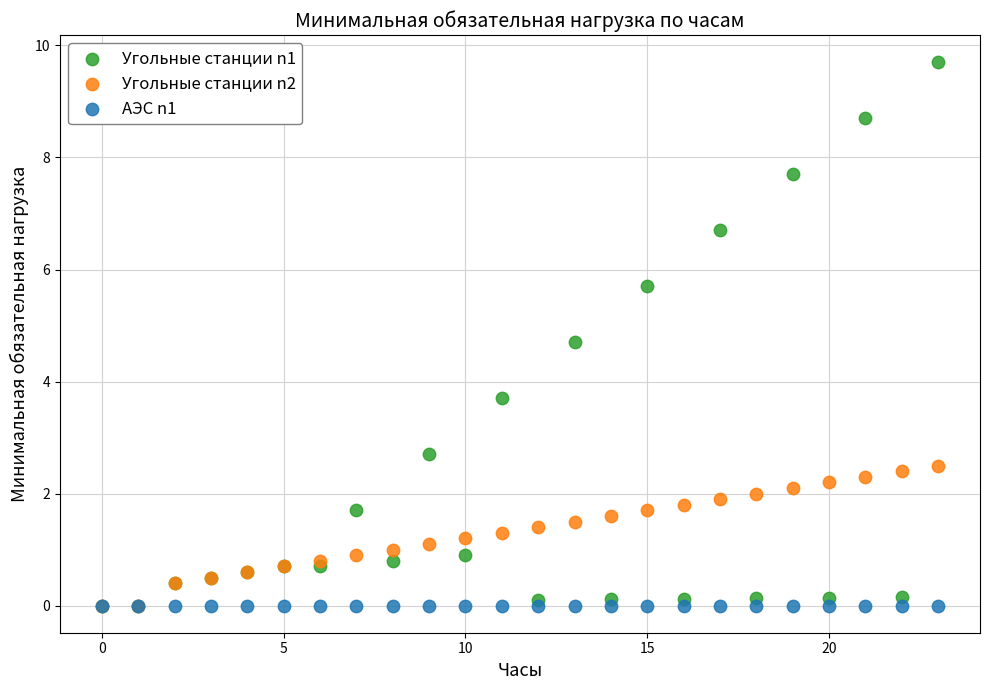

What are all the series names shown in the legend?

Угольные станции n1, Угольные станции n2, АЭС n1